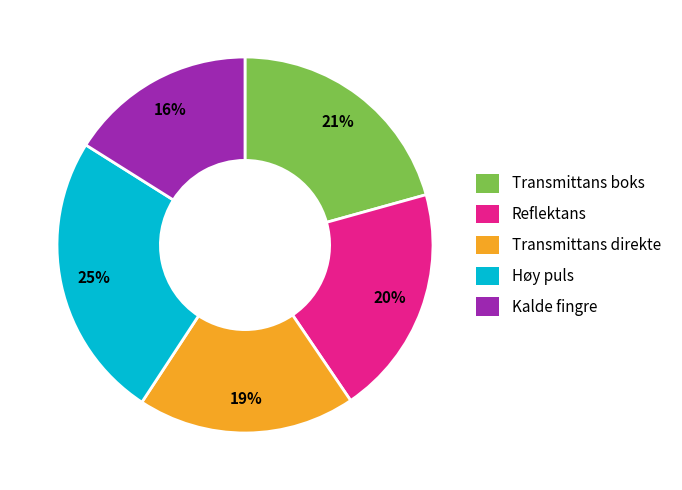

To the nearest percent, what percentage of the pie is Reflektans?

20%